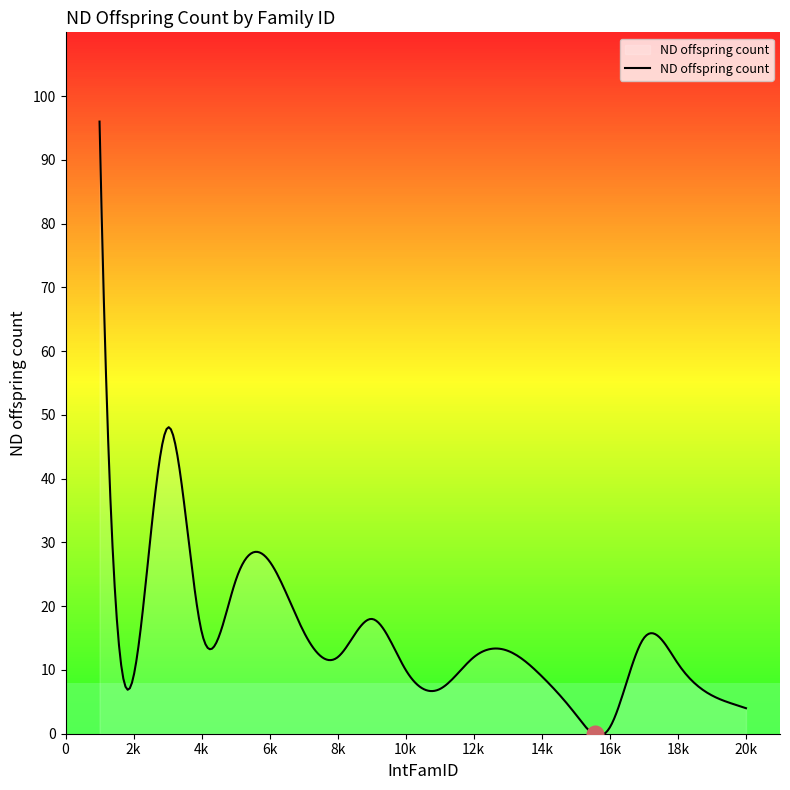

How many points are lower than both their immediate neighbors (excluding endpoints)?

5